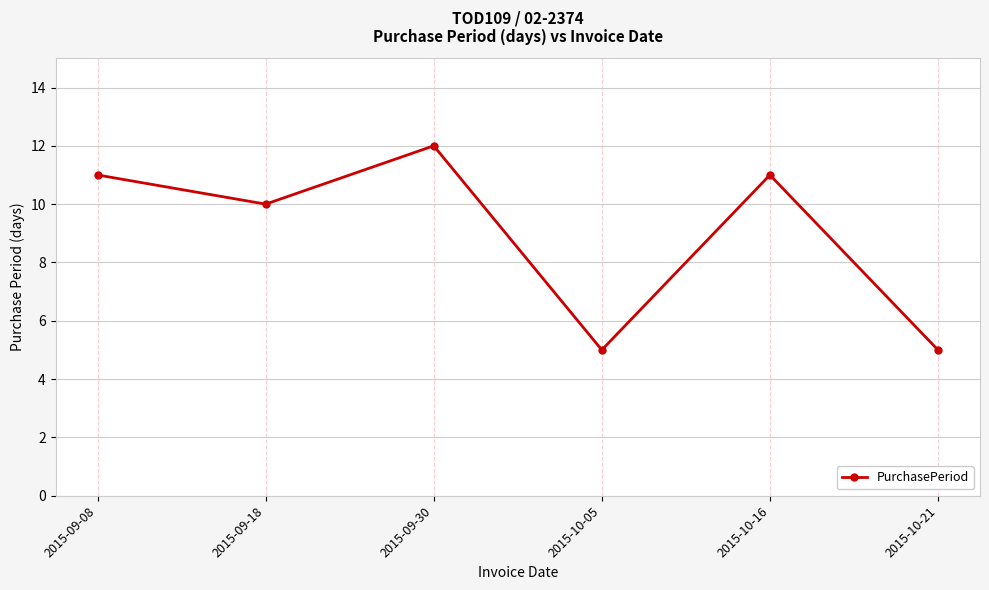

Does the chart have visible grid lines?

Yes